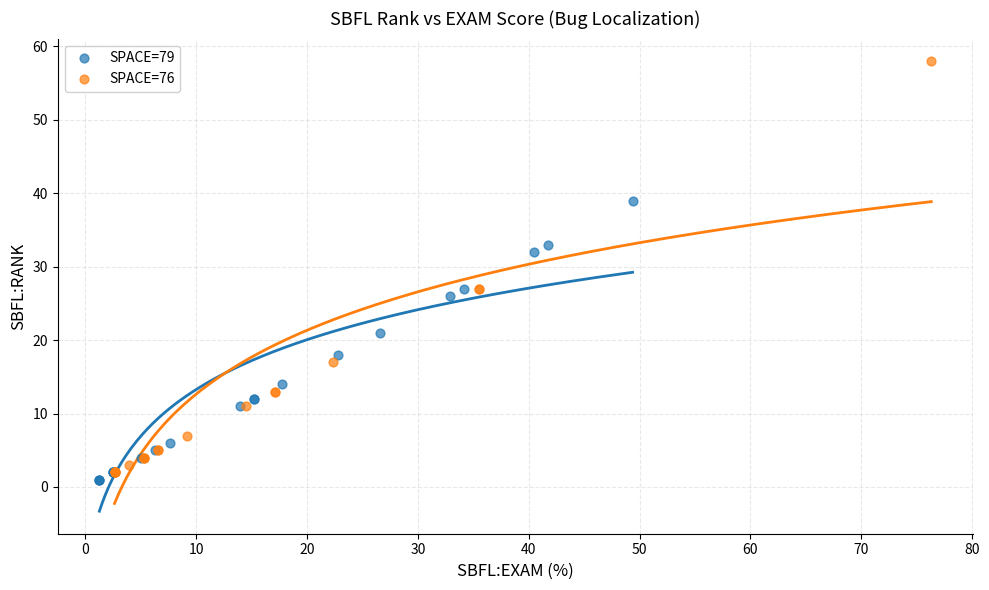

Which series reaches the maximum Y coordinate?

SPACE=76